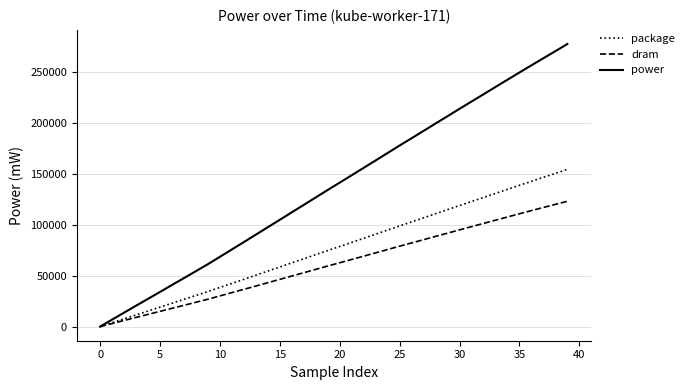

Which series has the largest total across all categories?

power